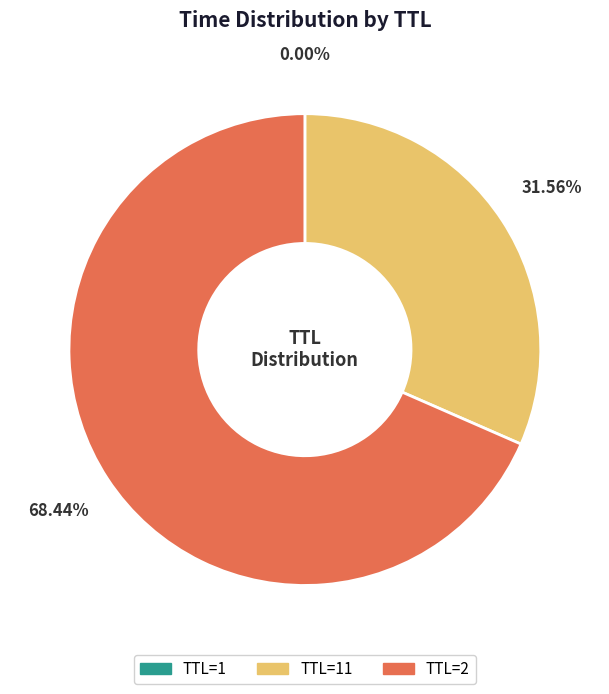

Which slice represents more than half of the pie?

TTL=2